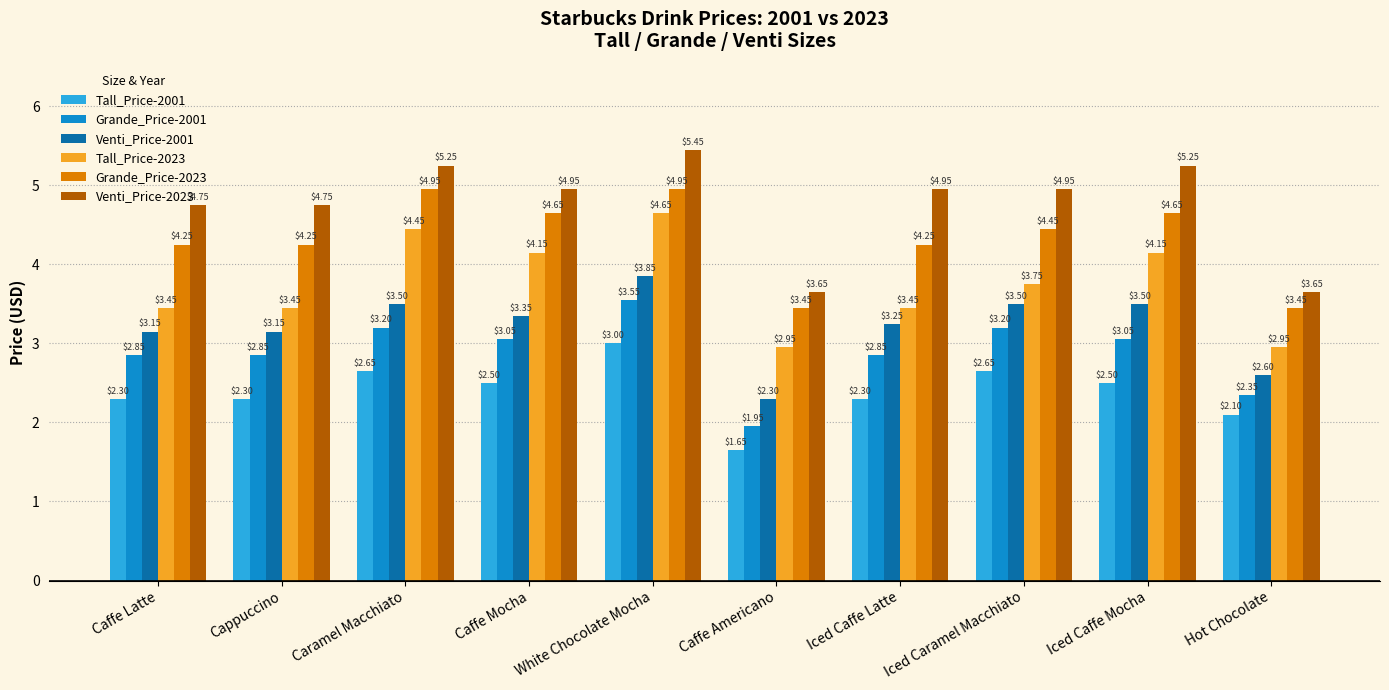

True or false: Venti_Price-2001 has a value of 0.7 at Caffe Latte.

False